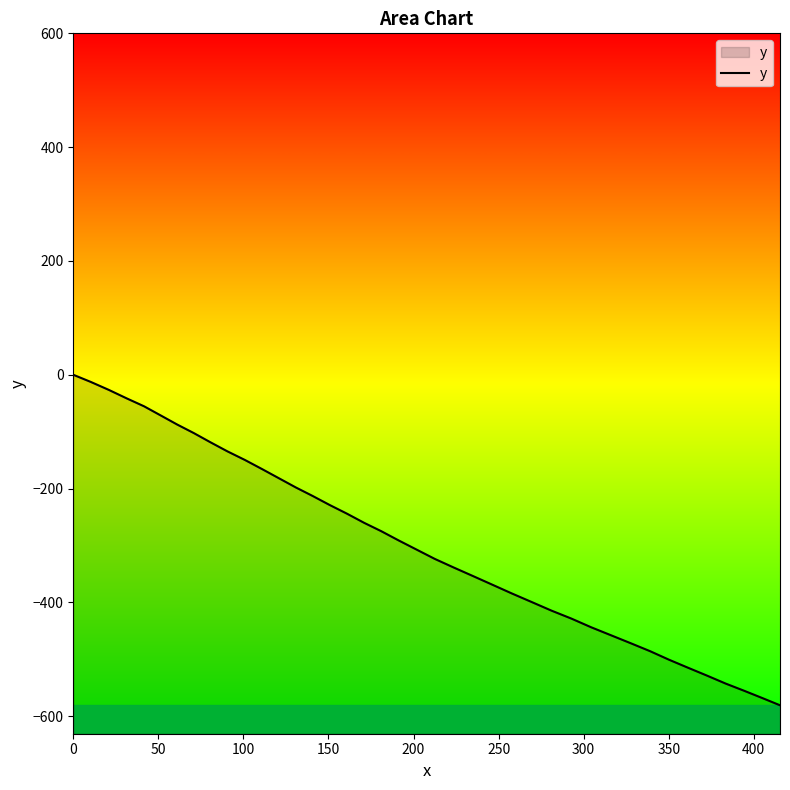

What is the difference between the maximum and minimum values?

580.8